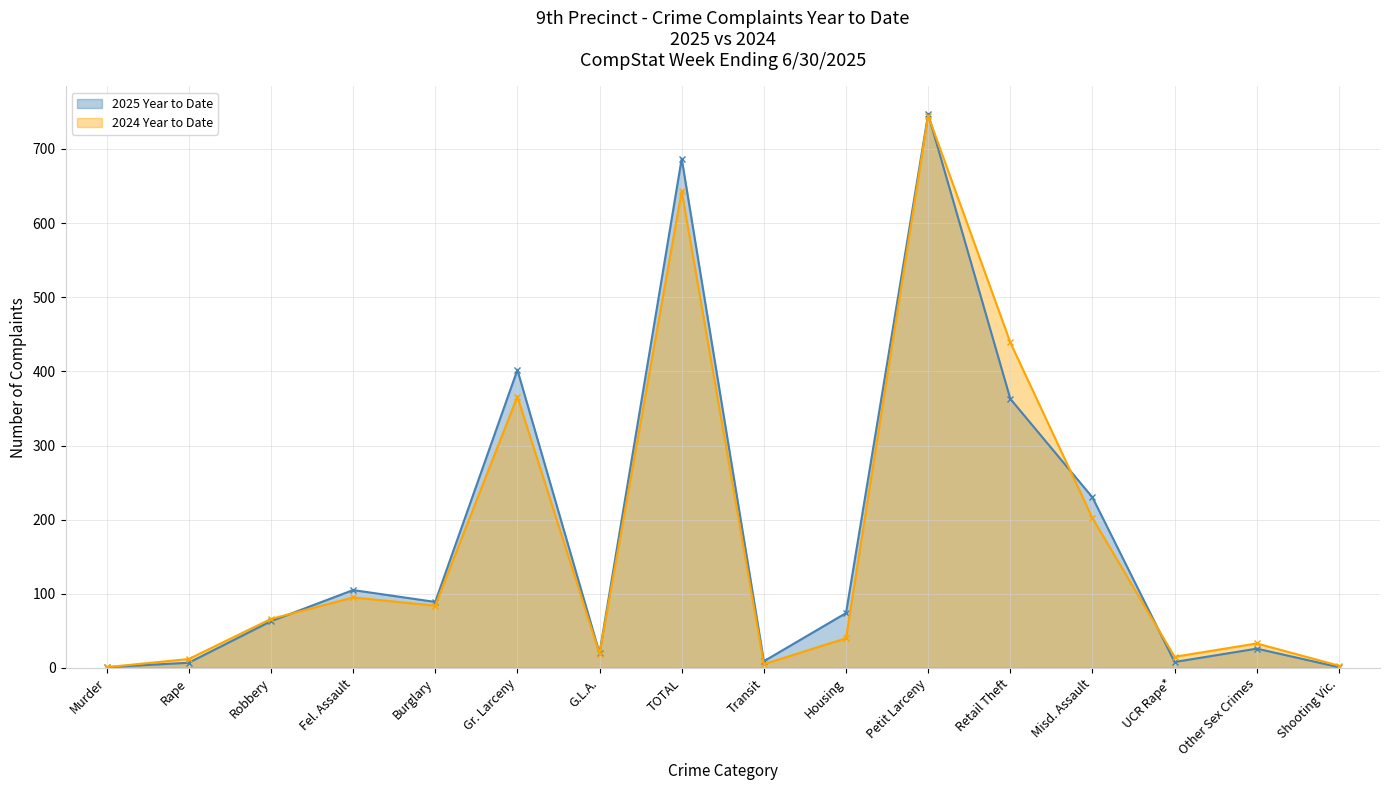

Rank the series at Rape from highest to lowest value.

2024 Year to Date, 2025 Year to Date